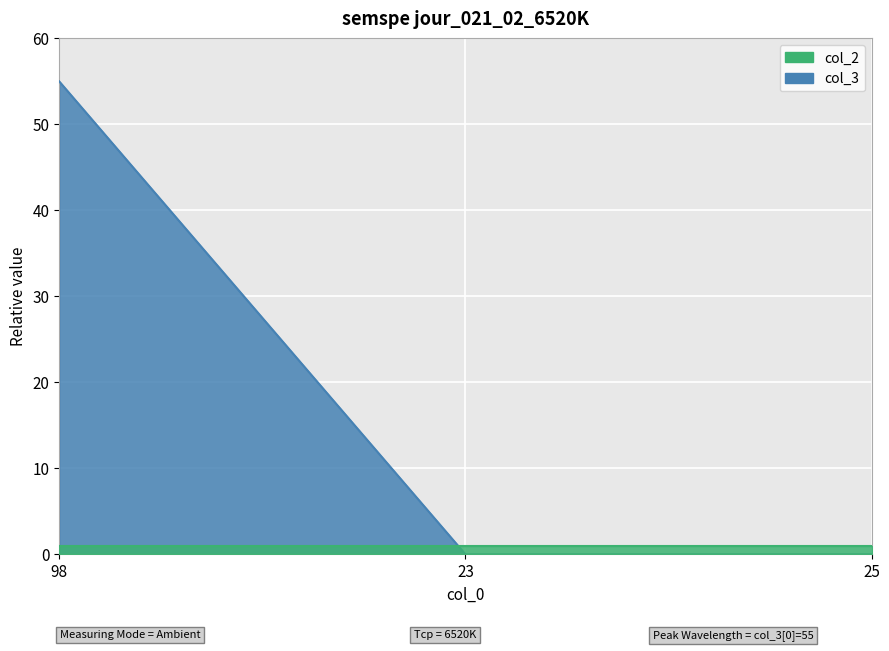

Which has a higher value, 98 or 23?

98